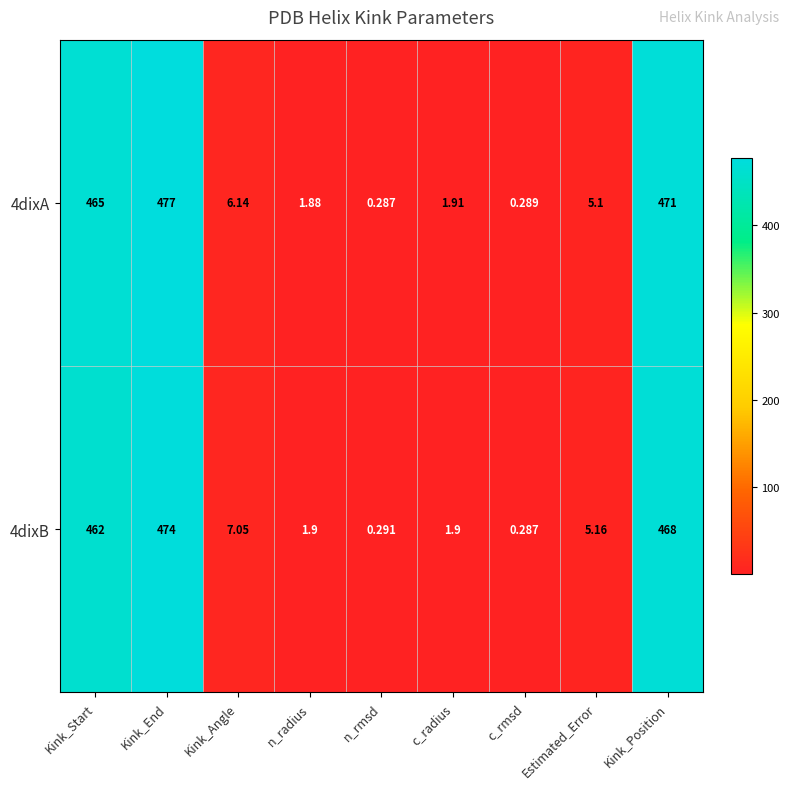

Which category has the lowest value in the 4dixB series?

c_rmsd